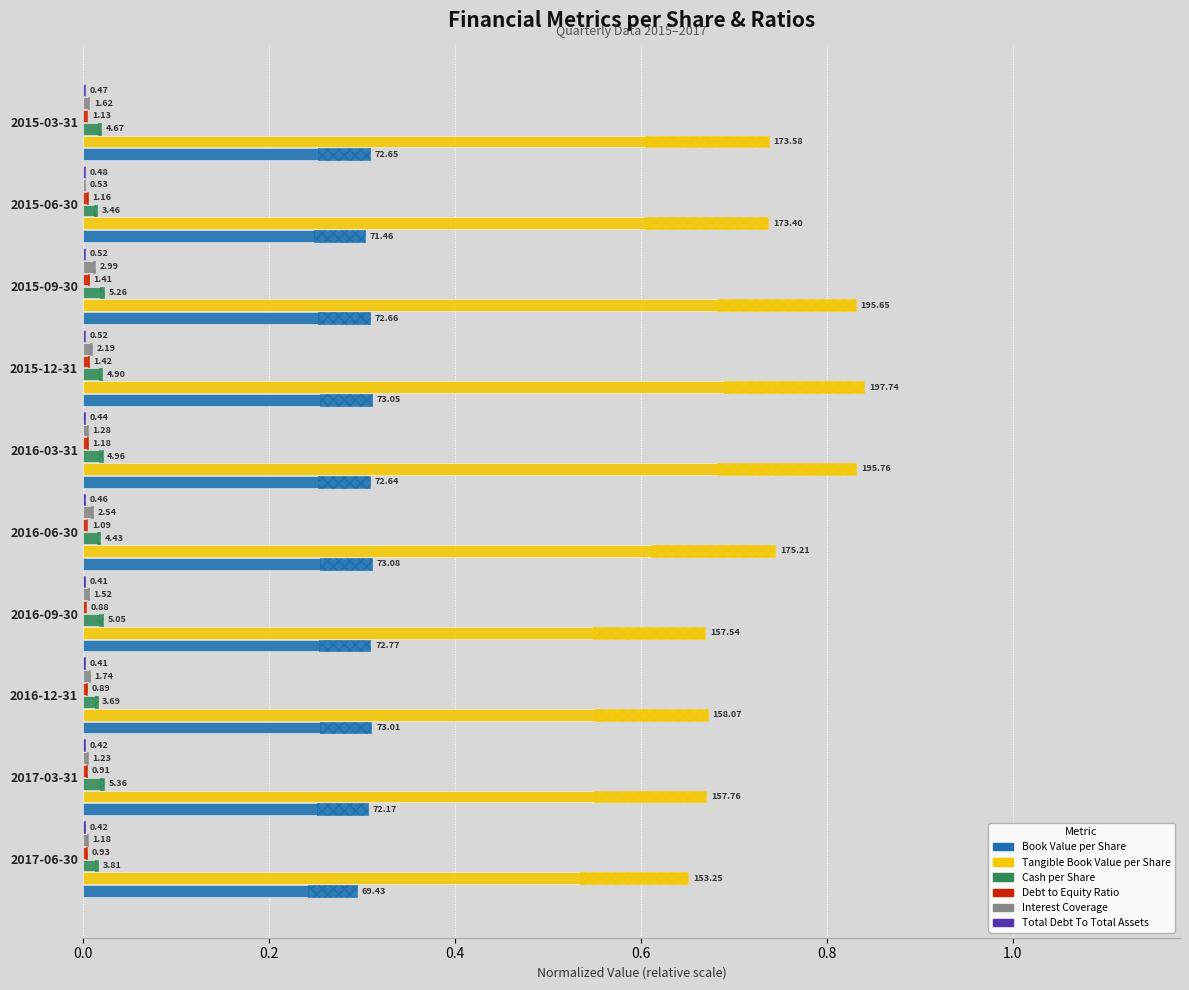

How many categories are shown in the chart?

10